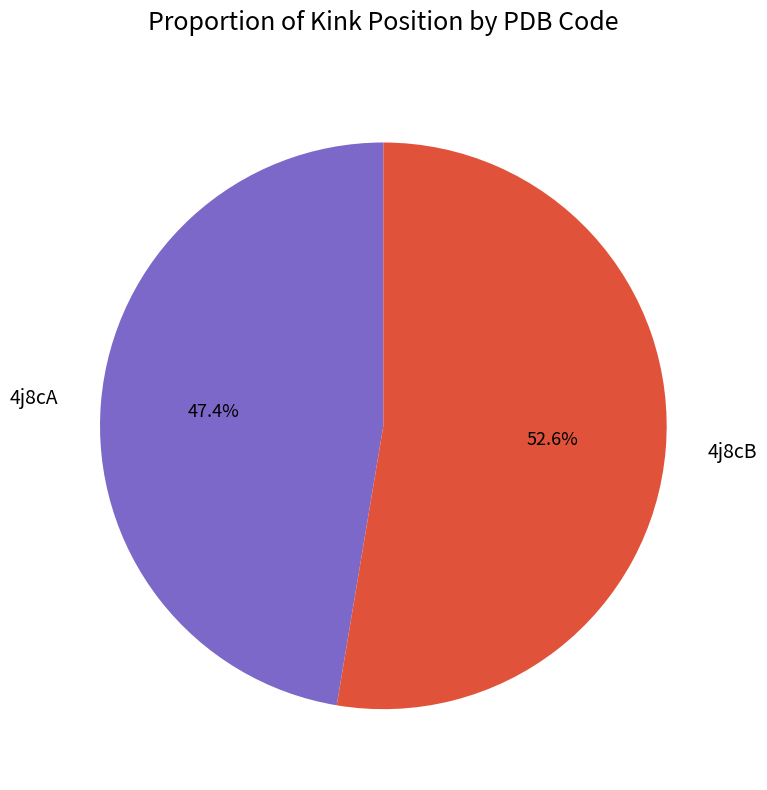

To the nearest percent, what percentage of the pie is 4j8cA?

47%